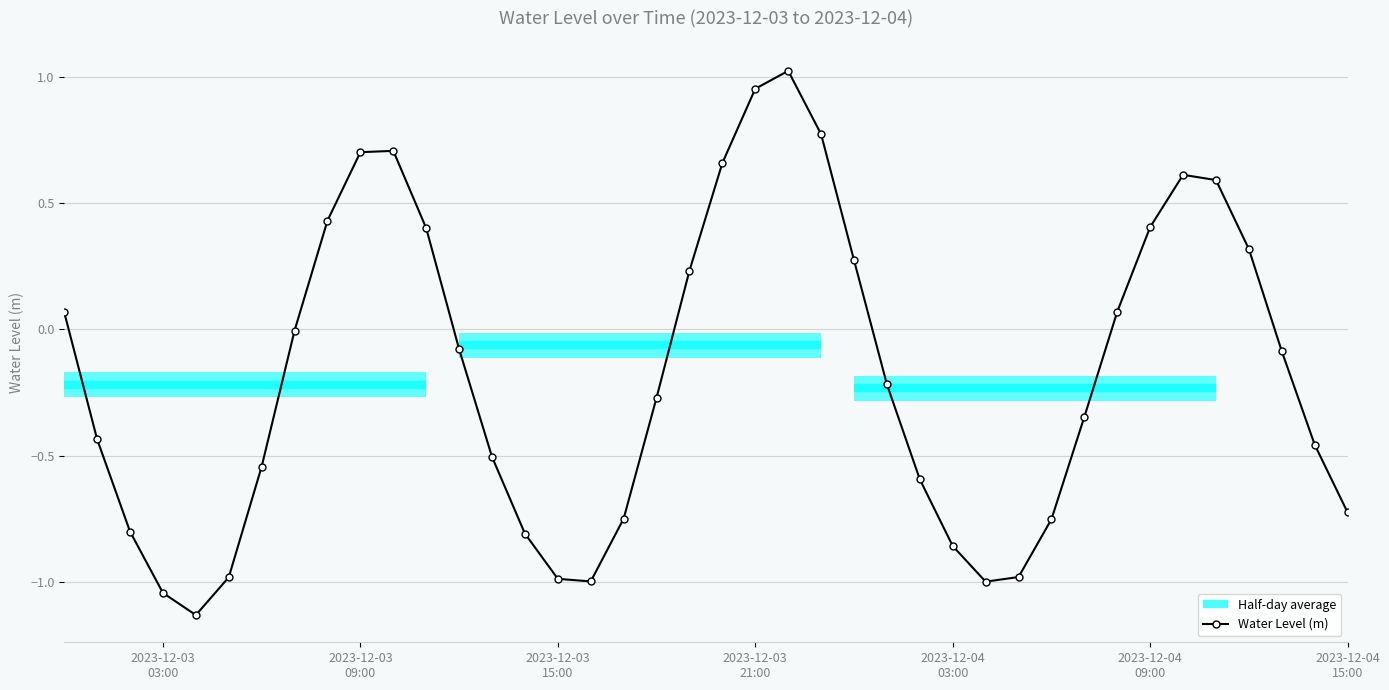

True or false: Water Level (m) has more than 0 points higher than both neighbors.

True